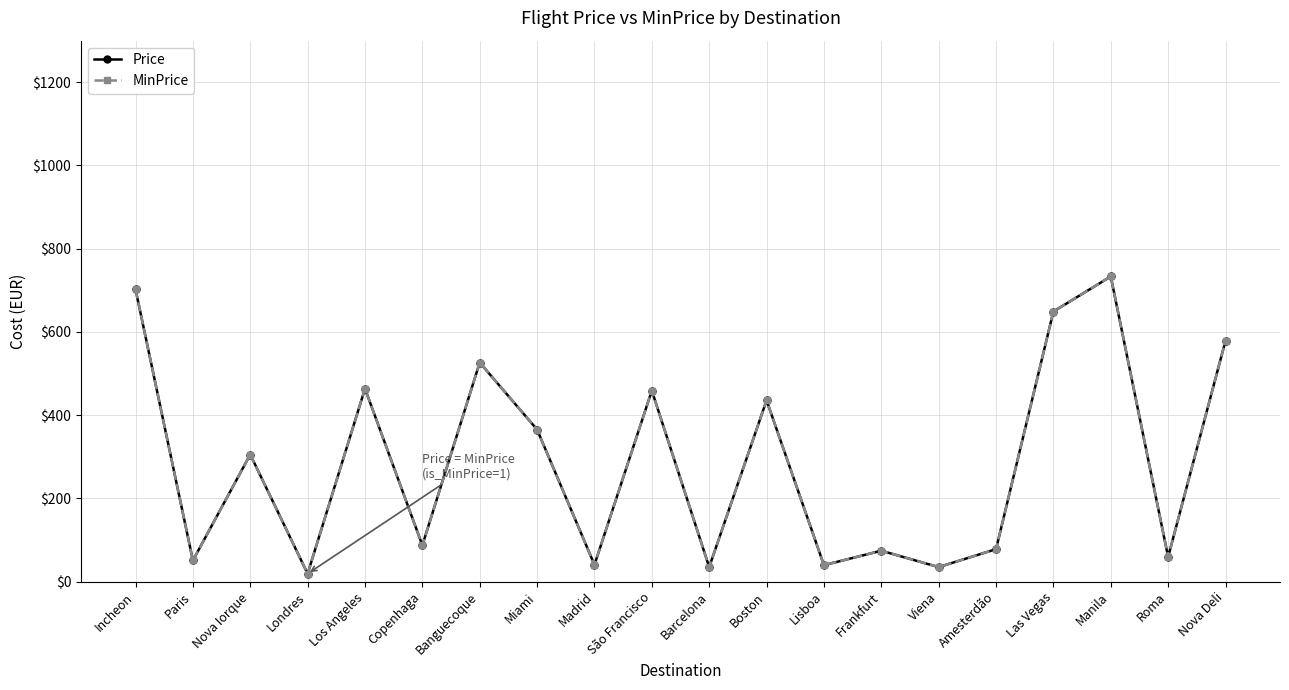

True or false: Price and MinPrice intersect in this chart.

False